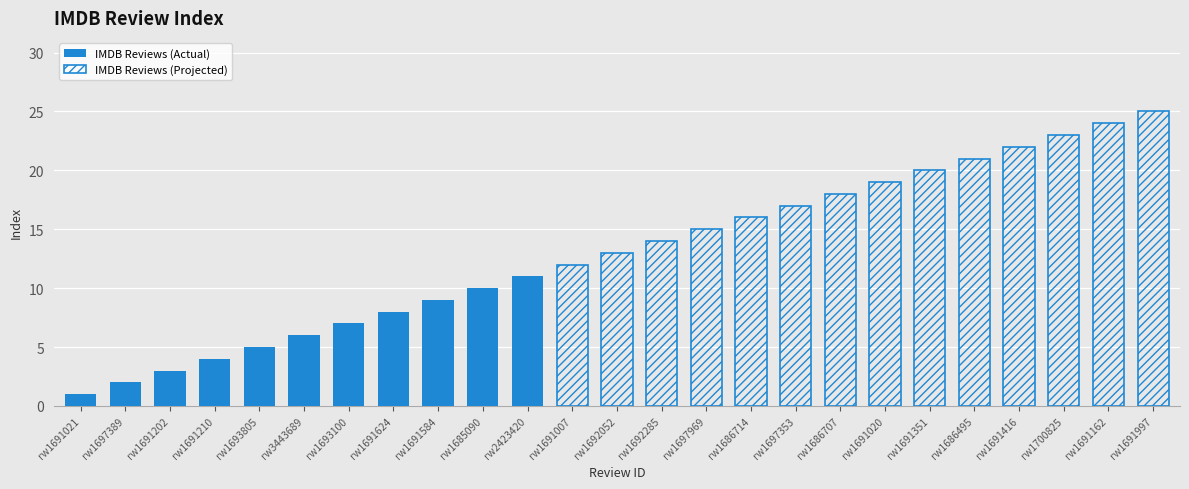

What is the approximate value at rw3443689, to the nearest 5?

5